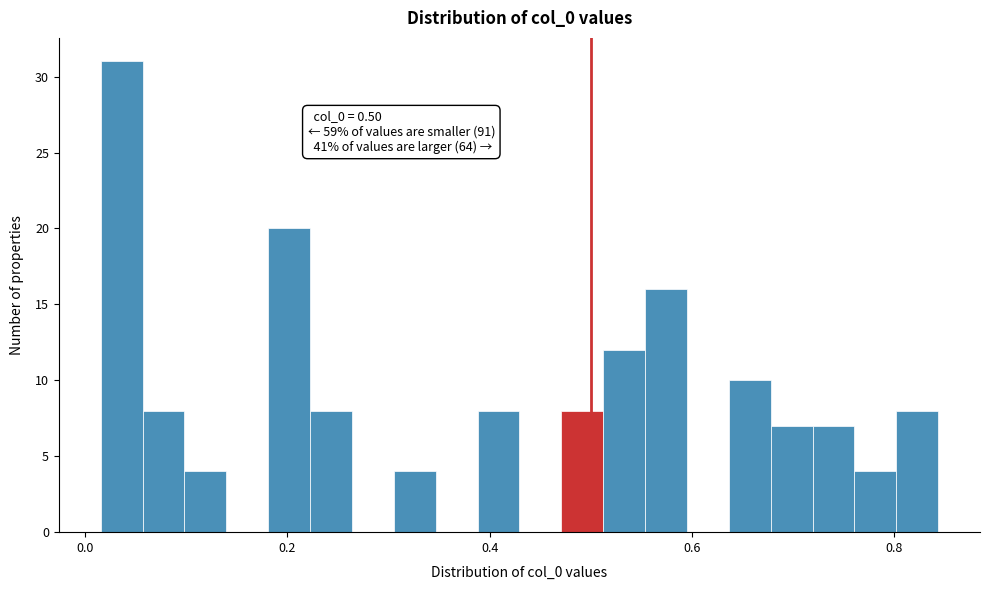

Around what value on the x-axis is the tallest bar? Give the approximate position of its centre, as read against the axis.

0.04